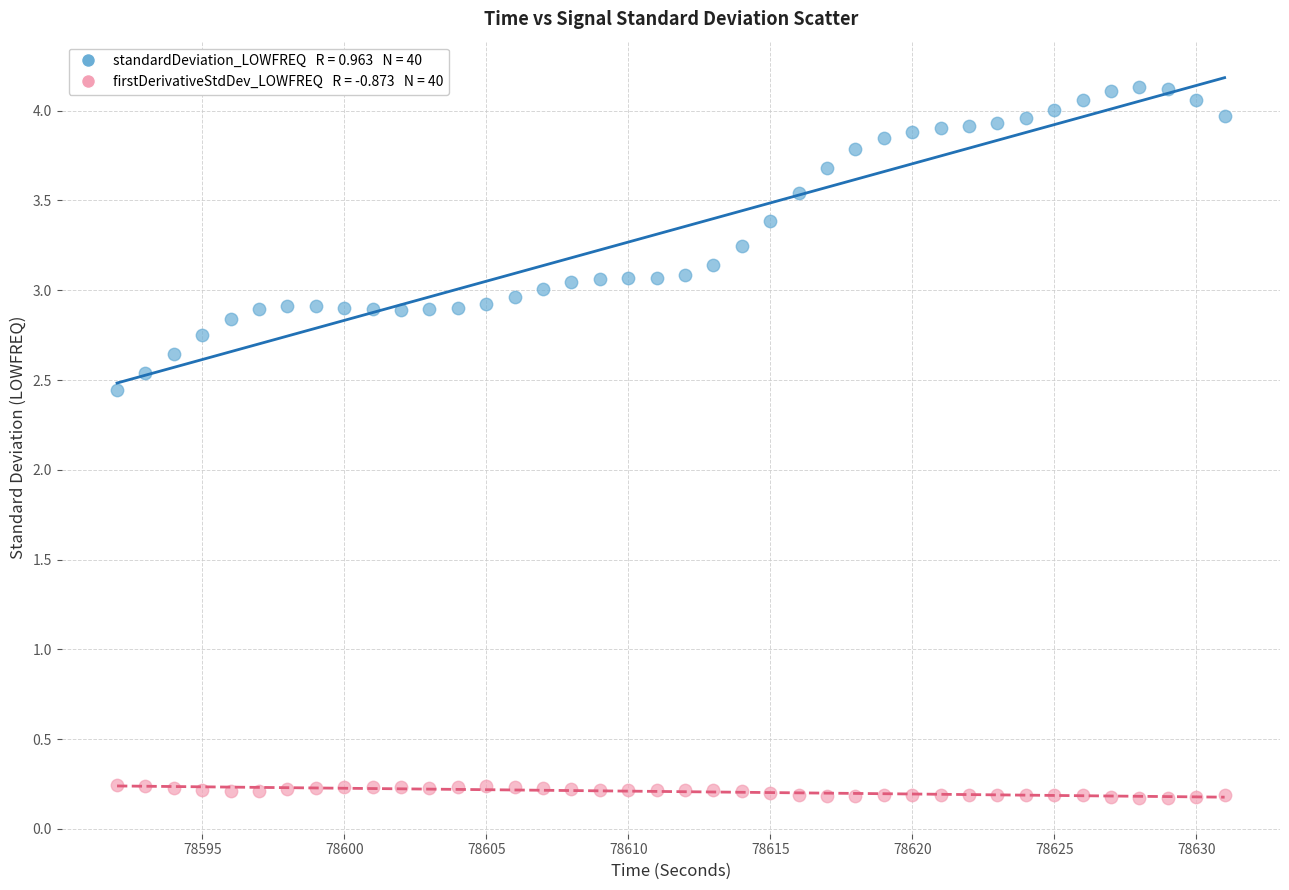

Across all data points, what is the range of Y values (max minus min)?

4.0